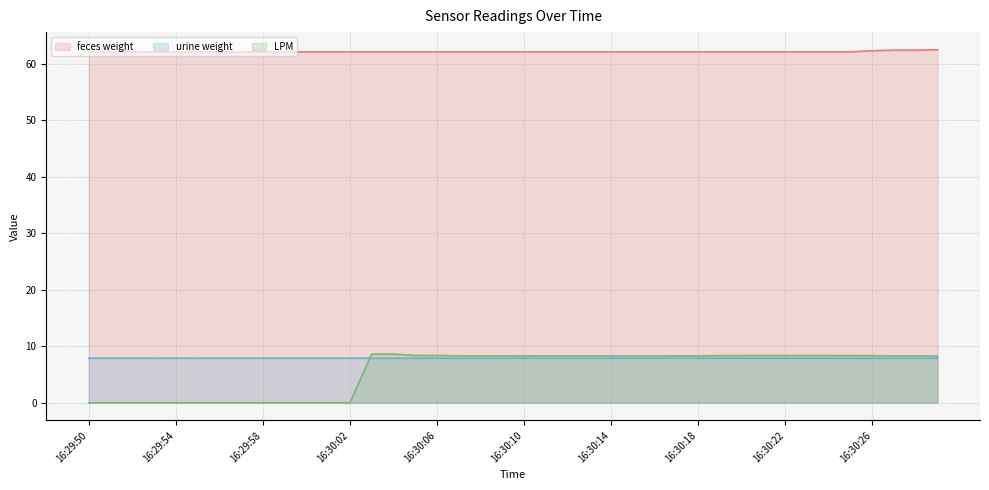

Reading left to right, extract all data points from this chart.

feces weight: 62.1	62.1	62.1	62.1	62.1	62.1	62.1	62.1	62.1	62.1	62.1	62.1	62.1	62.1	62.1	62.1	62.1	62.1	62.1	62.1	62.1	62.1	62.1	62.1	62.1	62.1	62.1	62.1	62.1	62.1	62.1	62.1	62.1	62.1	62.1	62.1	62.3	62.4	62.4	62.5
urine weight: 7.9	7.9	7.9	7.9	7.9	7.9	7.9	7.9	7.9	7.9	7.9	7.9	7.9	7.9	7.9	7.9	7.9	7.9	7.9	7.9	7.9	7.9	7.9	7.9	7.9	7.9	7.9	7.9	7.9	7.9	7.9	7.9	7.9	7.9	7.9	7.9	7.9	7.9	7.9	7.9
LPM: 0.0	0.0	0.0	0.0	0.0	0.0	0.0	0.0	0.0	0.0	0.0	0.0	0.0	8.6	8.6	8.4	8.4	8.3	8.3	8.3	8.3	8.3	8.3	8.3	8.3	8.3	8.3	8.3	8.3	8.4	8.4	8.4	8.4	8.4	8.4	8.3	8.3	8.3	8.3	8.3